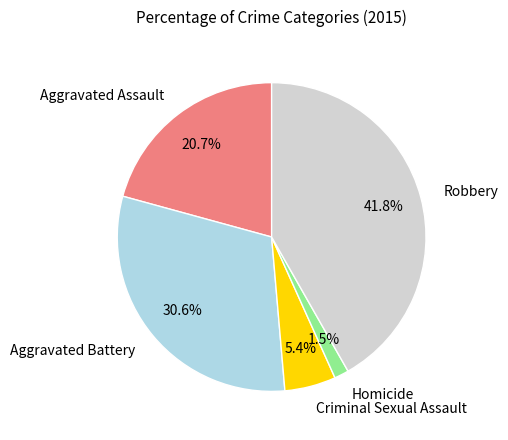

Is there a majority slice in this chart?

No